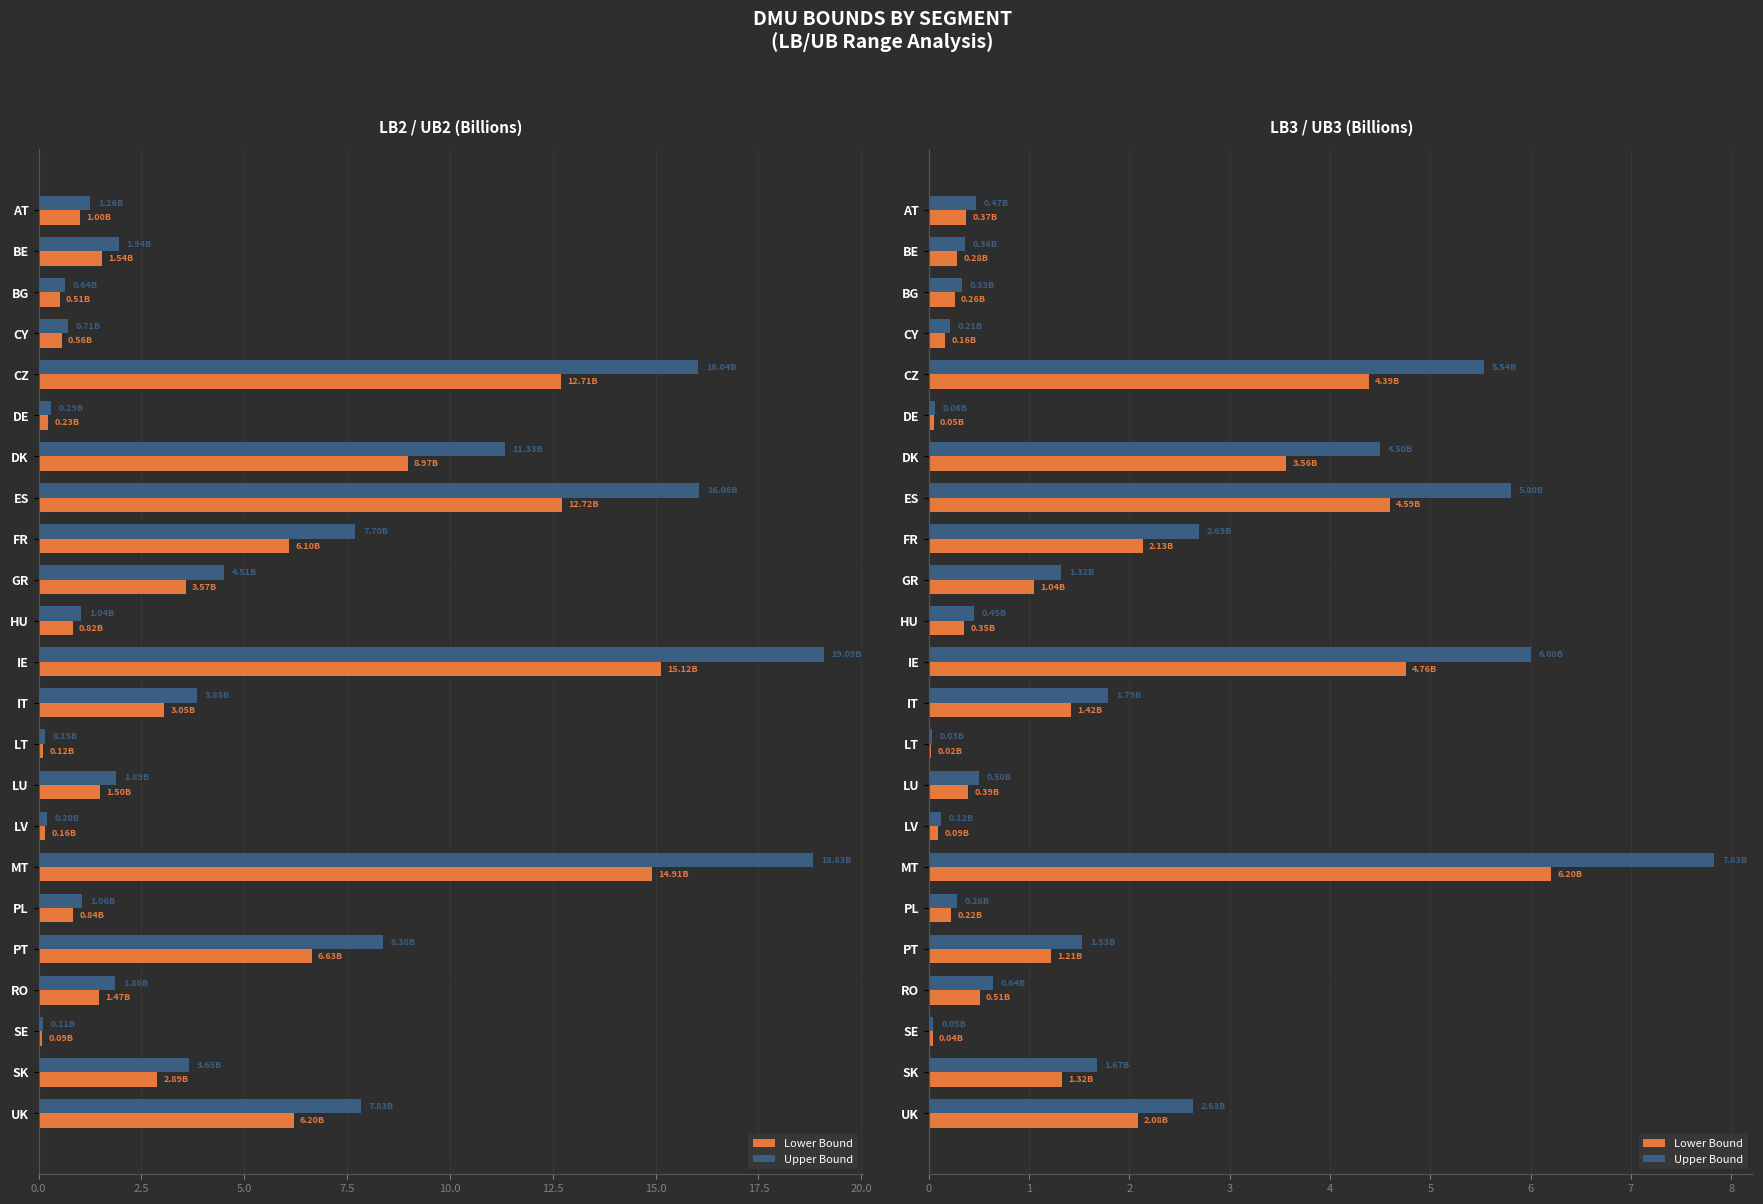

How many bars are there in each group?

2